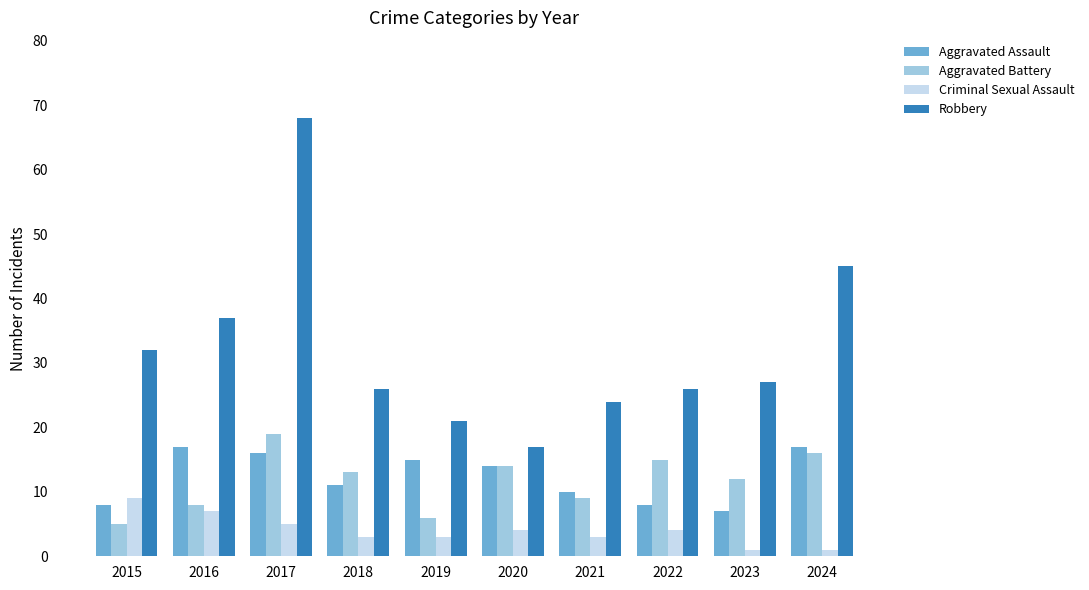

What is the total value across all series at 2016?

69